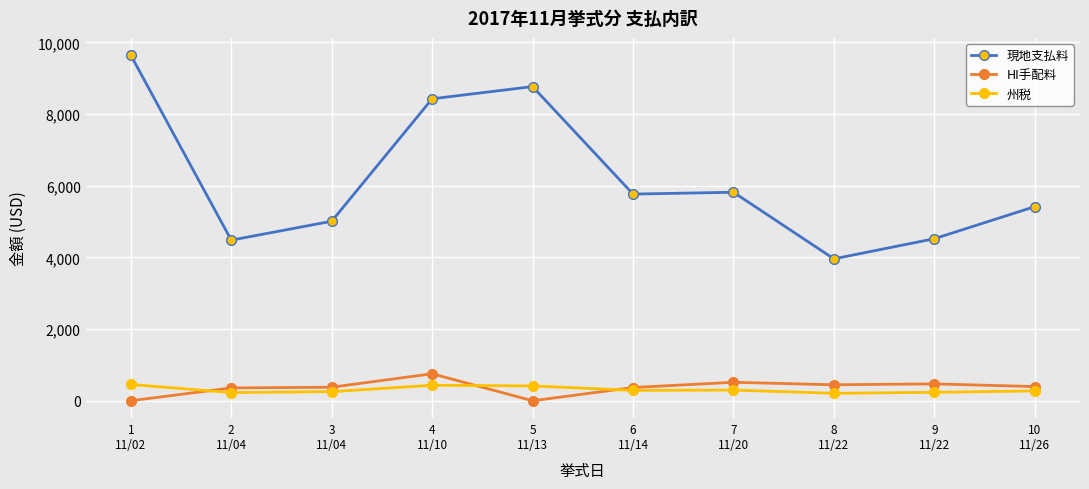

Does the chart have visible grid lines?

Yes